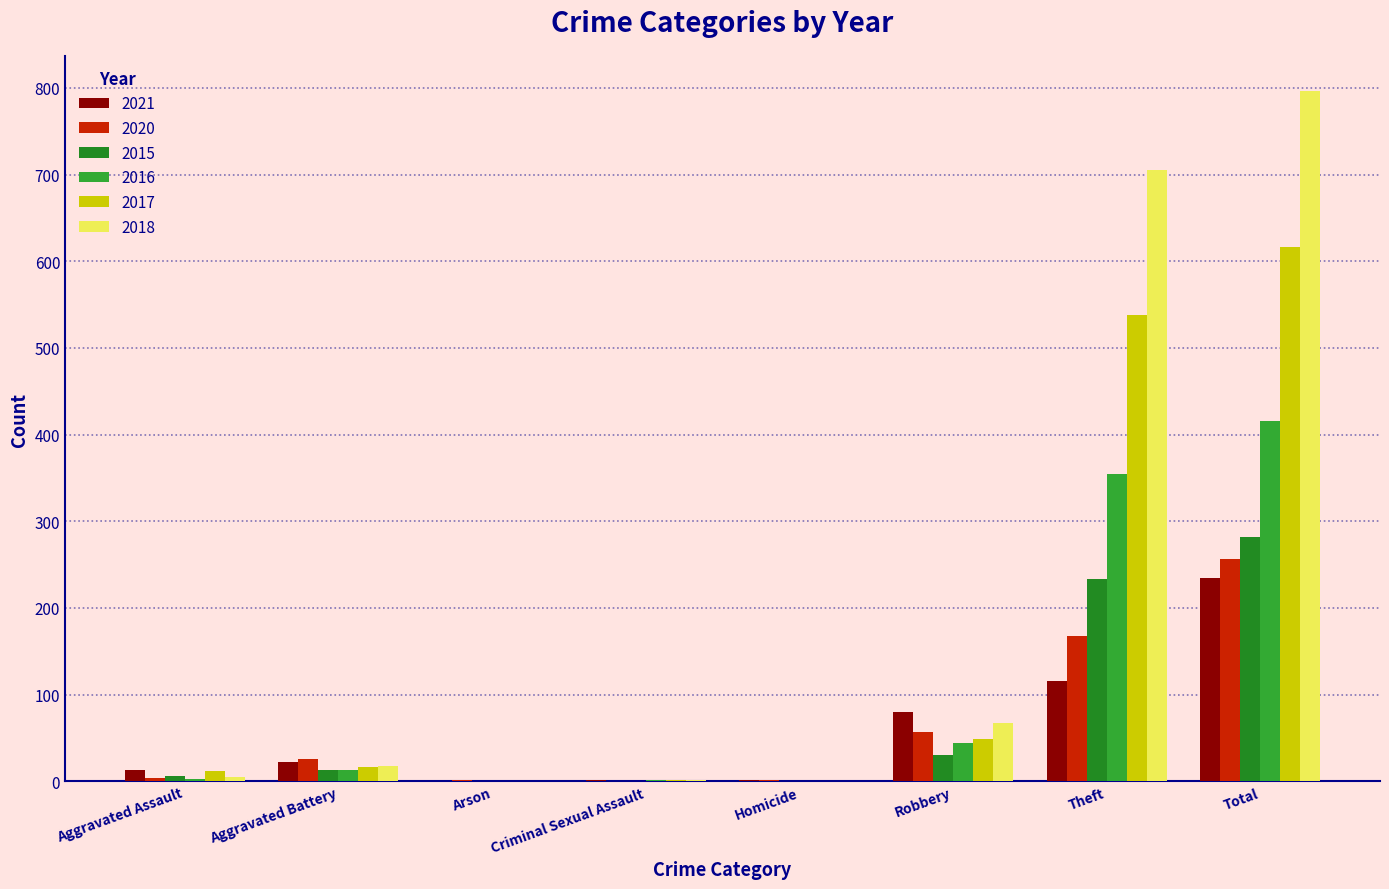

Which series has the largest total across all categories?

2018